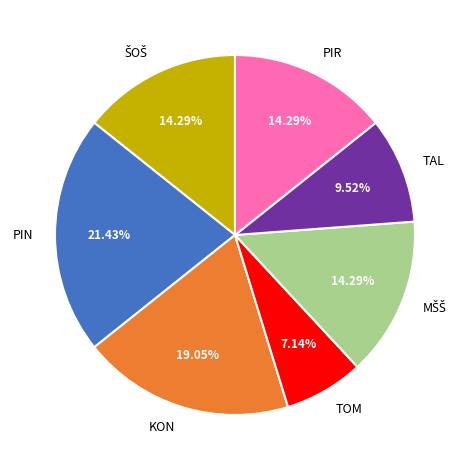

Is it true that PIN is 21% of the pie?

True